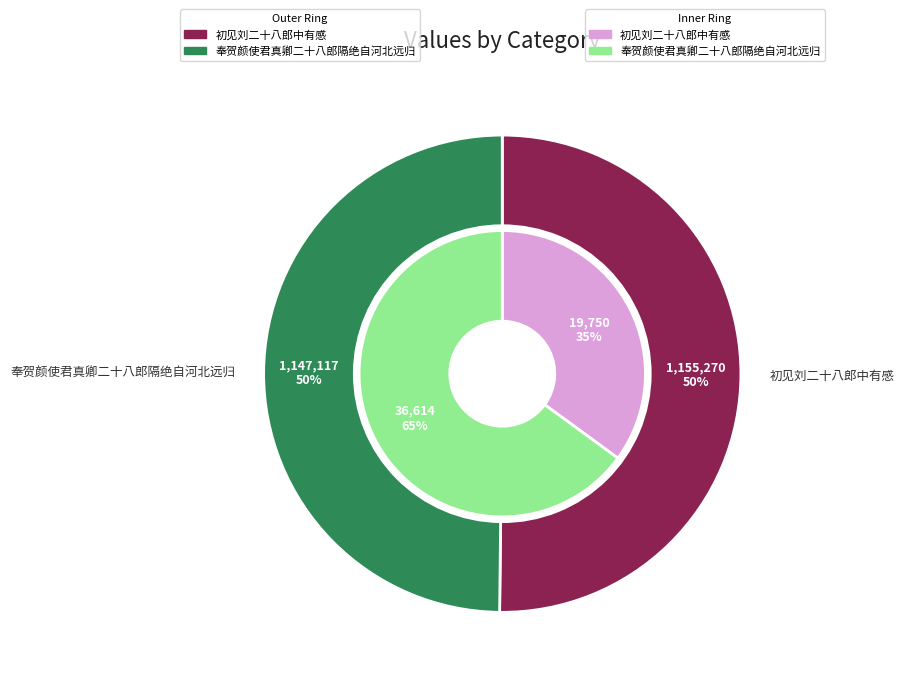

Which category has the smallest portion of the pie?

初见刘二十八郎中有感